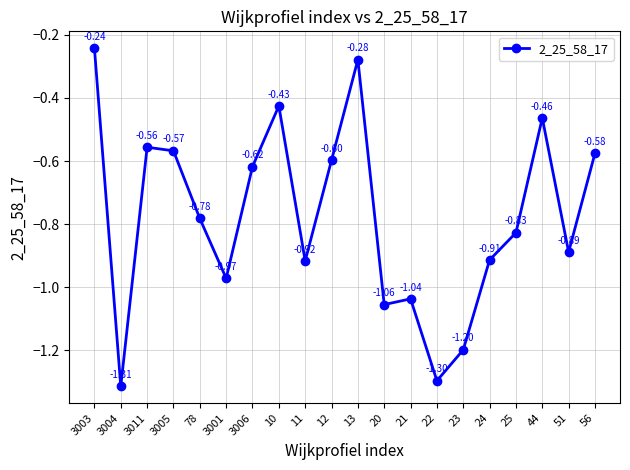

What is the difference between the maximum and minimum values?

1.1